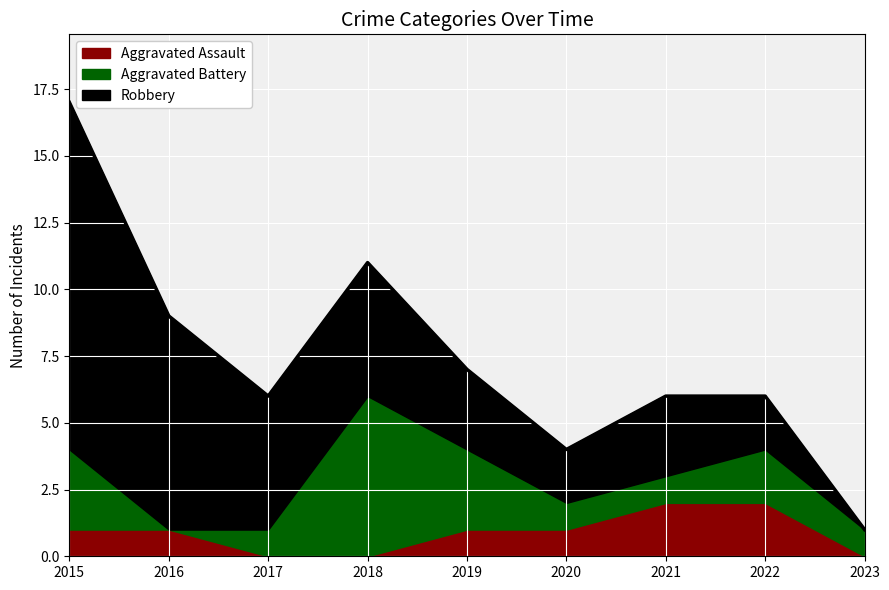

True or false: Aggravated Assault and Robbery cross at least once.

False